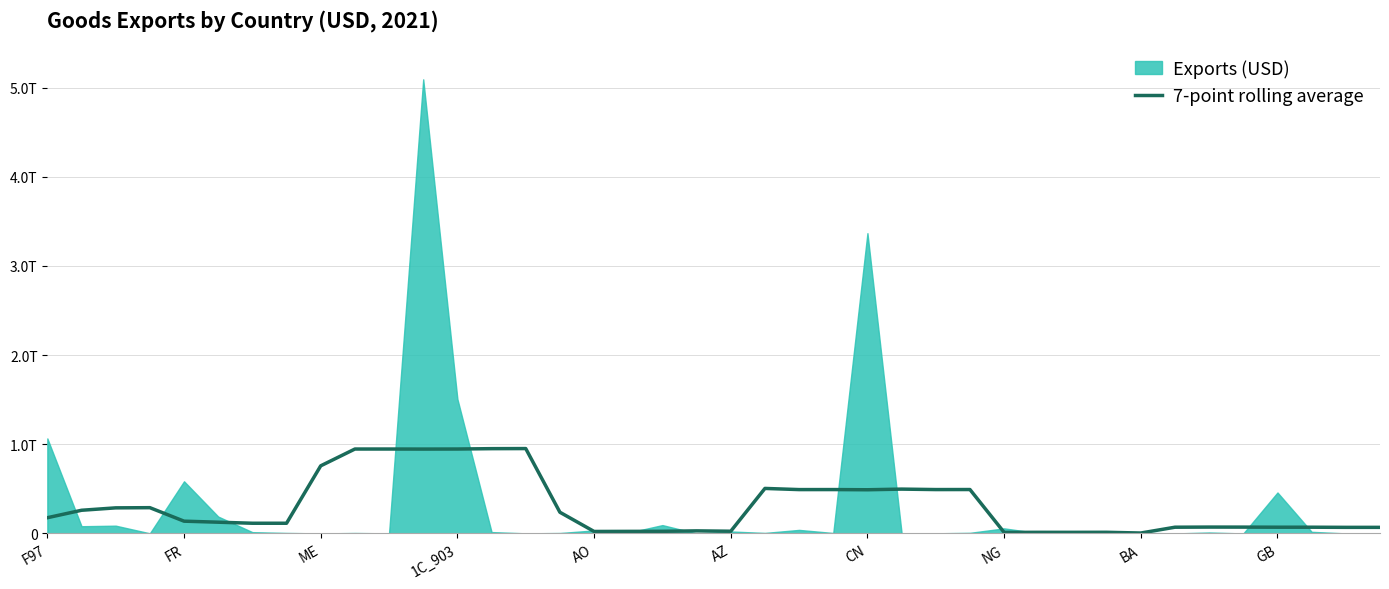

True or false: the data shows 21077284281.6 at 31.

False